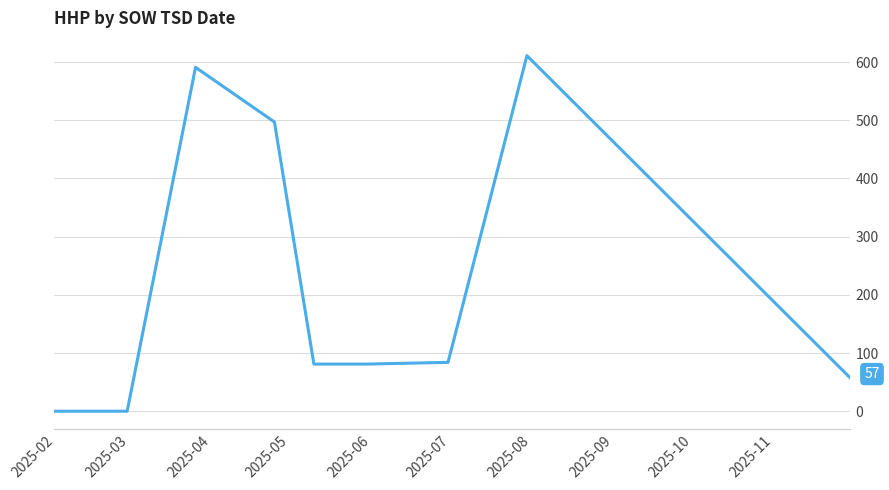

How many categories are shown in the chart?

10